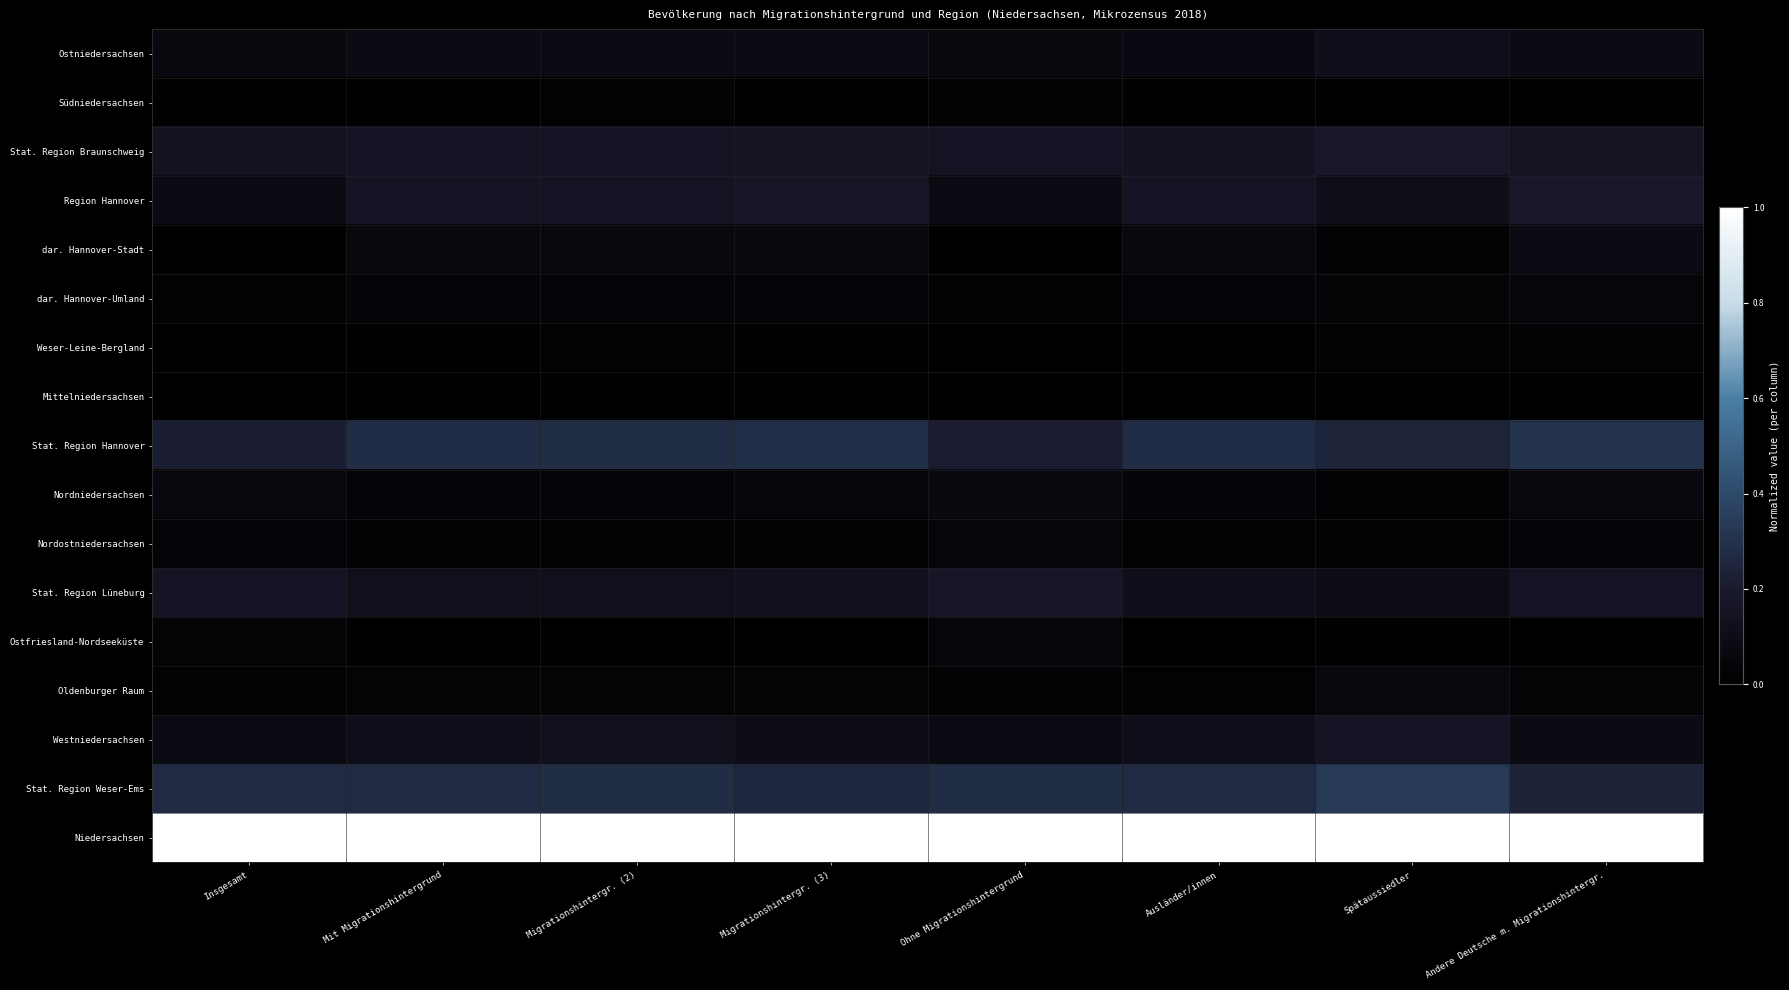

Reading left to right, list all the values displayed in this chart.

Ostniedersachsen: Insgesamt=0.1	Mit Migrationshintergrund=0.1	Migrationshintergr. (2)=0.1	Migrationshintergr. (3)=0.1	Ohne Migrationshintergrund=0.1	Ausländer/innen=0.1	Spätaussiedler=0.1	Andere Deutsche m. Migrationshintergr.=0.1
Südniedersachsen: Insgesamt=0.0	Mit Migrationshintergrund=0.0	Migrationshintergr. (2)=0.0	Migrationshintergr. (3)=0.0	Ohne Migrationshintergrund=0.0	Ausländer/innen=0.0	Spätaussiedler=0.0	Andere Deutsche m. Migrationshintergr.=0.0
Stat. Region Braunschweig: Insgesamt=0.1	Mit Migrationshintergrund=0.2	Migrationshintergr. (2)=0.2	Migrationshintergr. (3)=0.1	Ohne Migrationshintergrund=0.2	Ausländer/innen=0.1	Spätaussiedler=0.2	Andere Deutsche m. Migrationshintergr.=0.2
Region Hannover: Insgesamt=0.1	Mit Migrationshintergrund=0.2	Migrationshintergr. (2)=0.2	Migrationshintergr. (3)=0.2	Ohne Migrationshintergrund=0.1	Ausländer/innen=0.2	Spätaussiedler=0.1	Andere Deutsche m. Migrationshintergr.=0.2
dar. Hannover-Stadt: Insgesamt=0.0	Mit Migrationshintergrund=0.1	Migrationshintergr. (2)=0.1	Migrationshintergr. (3)=0.1	Ohne Migrationshintergrund=0.0	Ausländer/innen=0.1	Spätaussiedler=0.0	Andere Deutsche m. Migrationshintergr.=0.1
dar. Hannover-Umland: Insgesamt=0.0	Mit Migrationshintergrund=0.0	Migrationshintergr. (2)=0.0	Migrationshintergr. (3)=0.0	Ohne Migrationshintergrund=0.0	Ausländer/innen=0.0	Spätaussiedler=0.0	Andere Deutsche m. Migrationshintergr.=0.0
Weser-Leine-Bergland: Insgesamt=0.0	Mit Migrationshintergrund=0.0	Migrationshintergr. (2)=0.0	Migrationshintergr. (3)=0.0	Ohne Migrationshintergrund=0.0	Ausländer/innen=0.0	Spätaussiedler=0.0	Andere Deutsche m. Migrationshintergr.=0.0
Mittelniedersachsen: Insgesamt=0.0	Mit Migrationshintergrund=0.0	Migrationshintergr. (2)=0.0	Migrationshintergr. (3)=0.0	Ohne Migrationshintergrund=0.0	Ausländer/innen=0.0	Spätaussiedler=0.0	Andere Deutsche m. Migrationshintergr.=0.0
Stat. Region Hannover: Insgesamt=0.2	Mit Migrationshintergrund=0.3	Migrationshintergr. (2)=0.3	Migrationshintergr. (3)=0.3	Ohne Migrationshintergrund=0.2	Ausländer/innen=0.3	Spätaussiedler=0.2	Andere Deutsche m. Migrationshintergr.=0.3
Nordniedersachsen: Insgesamt=0.1	Mit Migrationshintergrund=0.0	Migrationshintergr. (2)=0.0	Migrationshintergr. (3)=0.1	Ohne Migrationshintergrund=0.1	Ausländer/innen=0.0	Spätaussiedler=0.0	Andere Deutsche m. Migrationshintergr.=0.1
Nordostniedersachsen: Insgesamt=0.0	Mit Migrationshintergrund=0.0	Migrationshintergr. (2)=0.0	Migrationshintergr. (3)=0.0	Ohne Migrationshintergrund=0.0	Ausländer/innen=0.0	Spätaussiedler=0.0	Andere Deutsche m. Migrationshintergr.=0.0
Stat. Region Lüneburg: Insgesamt=0.2	Mit Migrationshintergrund=0.1	Migrationshintergr. (2)=0.1	Migrationshintergr. (3)=0.1	Ohne Migrationshintergrund=0.2	Ausländer/innen=0.1	Spätaussiedler=0.1	Andere Deutsche m. Migrationshintergr.=0.2
Ostfriesland-Nordseeküste: Insgesamt=0.0	Mit Migrationshintergrund=0.0	Migrationshintergr. (2)=0.0	Migrationshintergr. (3)=0.0	Ohne Migrationshintergrund=0.0	Ausländer/innen=0.0	Spätaussiedler=0.0	Andere Deutsche m. Migrationshintergr.=0.0
Oldenburger Raum: Insgesamt=0.0	Mit Migrationshintergrund=0.0	Migrationshintergr. (2)=0.0	Migrationshintergr. (3)=0.0	Ohne Migrationshintergrund=0.0	Ausländer/innen=0.0	Spätaussiedler=0.1	Andere Deutsche m. Migrationshintergr.=0.0
Westniedersachsen: Insgesamt=0.1	Mit Migrationshintergrund=0.1	Migrationshintergr. (2)=0.1	Migrationshintergr. (3)=0.1	Ohne Migrationshintergrund=0.1	Ausländer/innen=0.1	Spätaussiedler=0.2	Andere Deutsche m. Migrationshintergr.=0.1
Stat. Region Weser-Ems: Insgesamt=0.3	Mit Migrationshintergrund=0.3	Migrationshintergr. (2)=0.3	Migrationshintergr. (3)=0.3	Ohne Migrationshintergrund=0.3	Ausländer/innen=0.3	Spätaussiedler=0.3	Andere Deutsche m. Migrationshintergr.=0.2
Niedersachsen: Insgesamt=1.0	Mit Migrationshintergrund=1.0	Migrationshintergr. (2)=1.0	Migrationshintergr. (3)=1.0	Ohne Migrationshintergrund=1.0	Ausländer/innen=1.0	Spätaussiedler=1.0	Andere Deutsche m. Migrationshintergr.=1.0